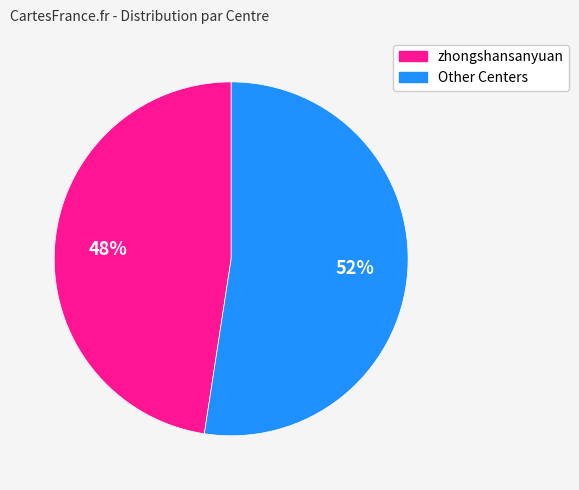

How many segments does this pie chart have?

2